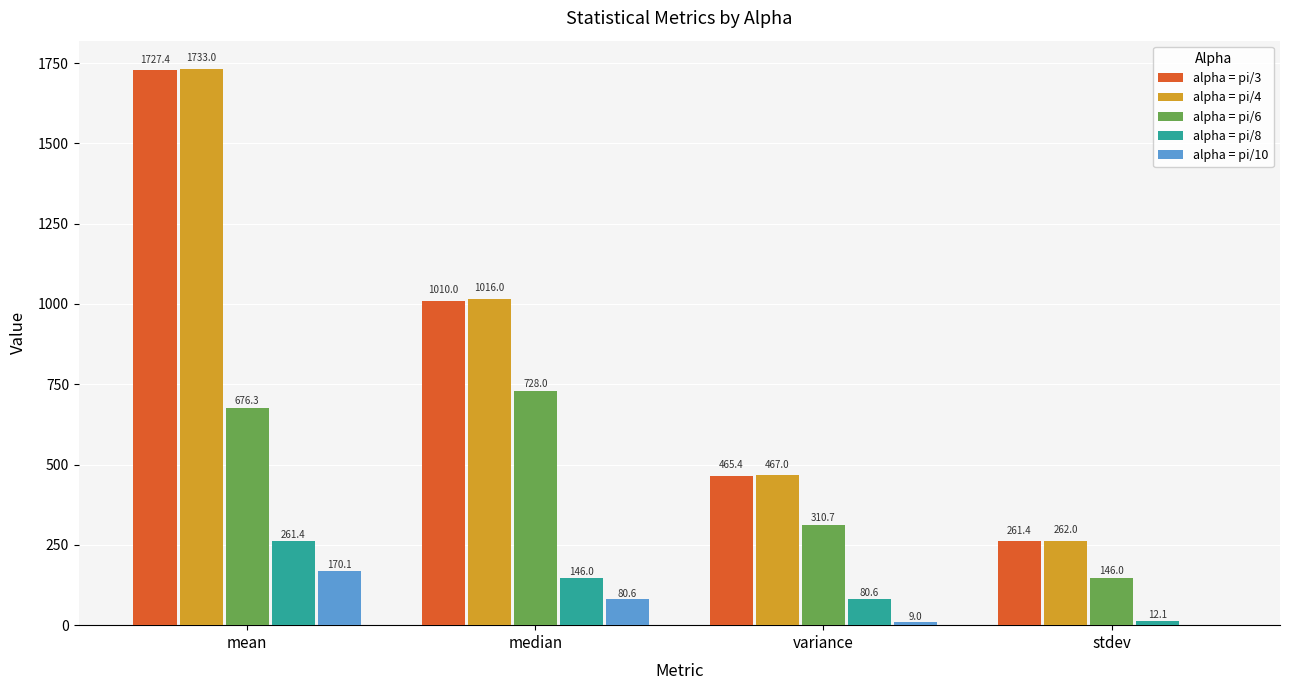

At which label does alpha = pi/10 first exceed 80?

mean